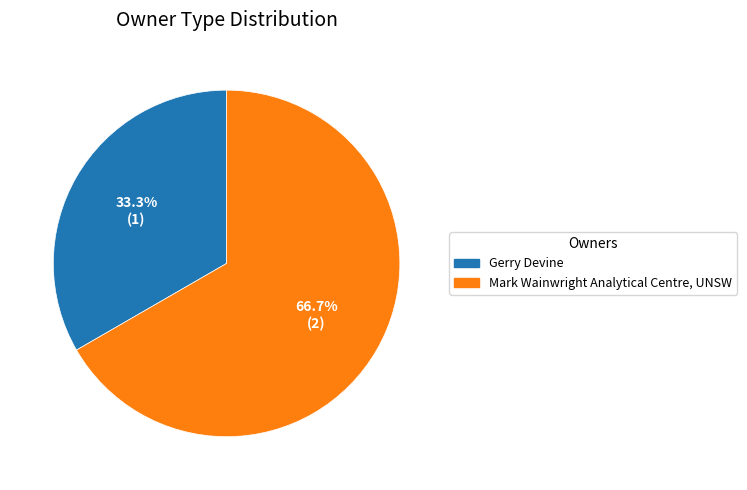

To the nearest percent, what is the combined percentage of Gerry Devine and Mark Wainwright Analytical Centre, UNSW?

100%